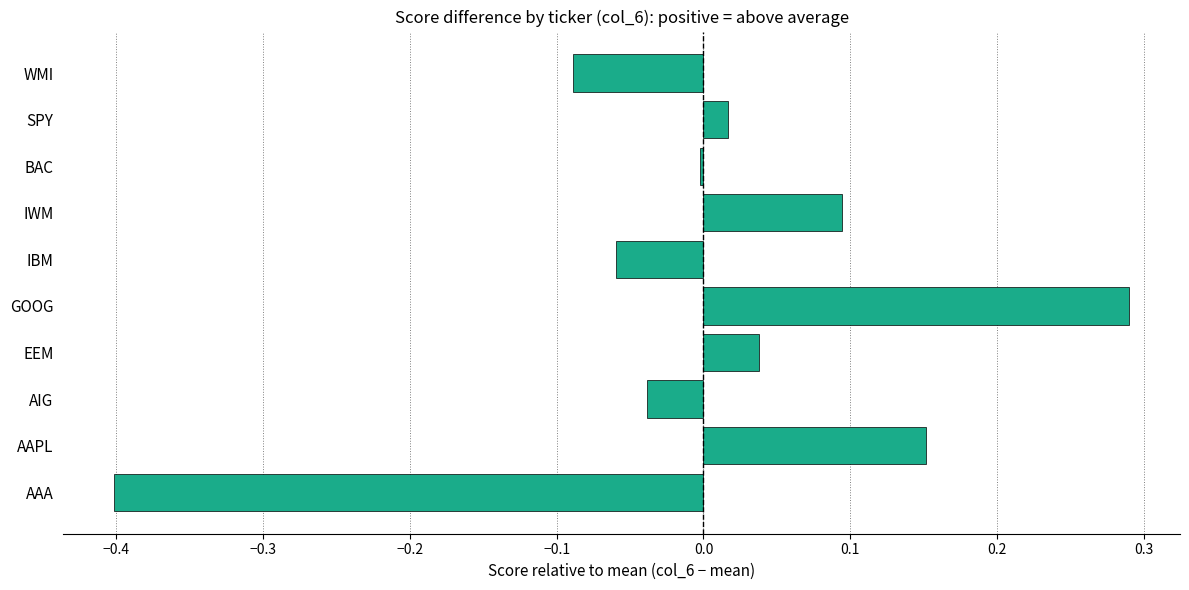

At which label is the value closest to 0?

BAC